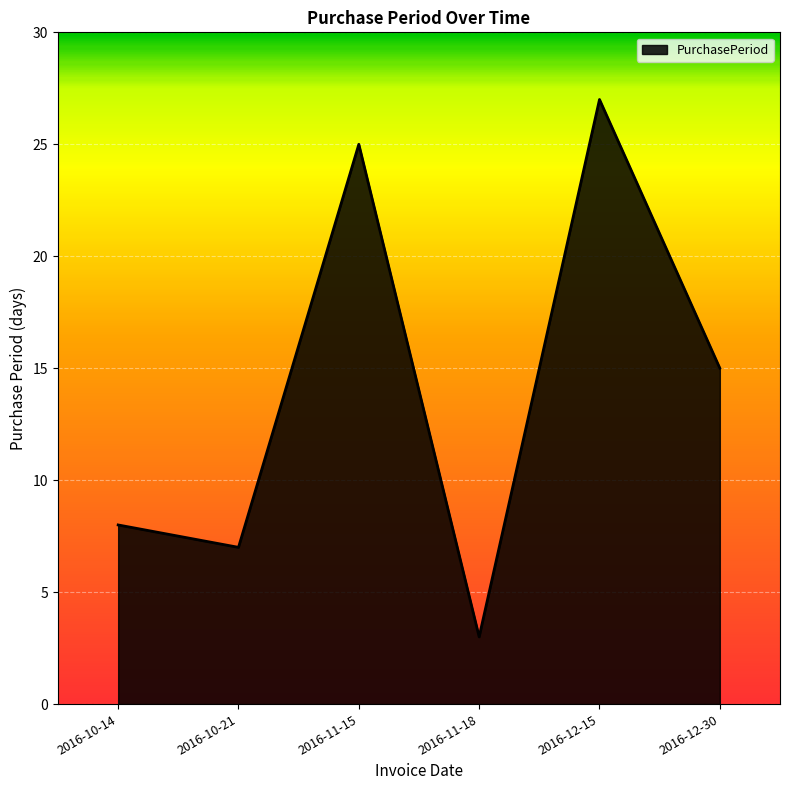

What is the change in value from 2016-10-14 to 2016-12-15?

+19